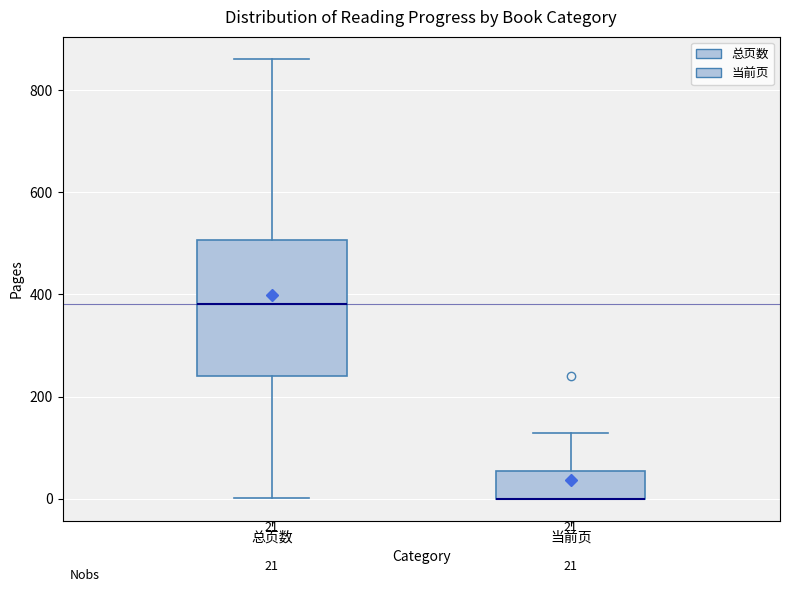

Which box is the tallest, from its lower edge to its upper edge?

总页数